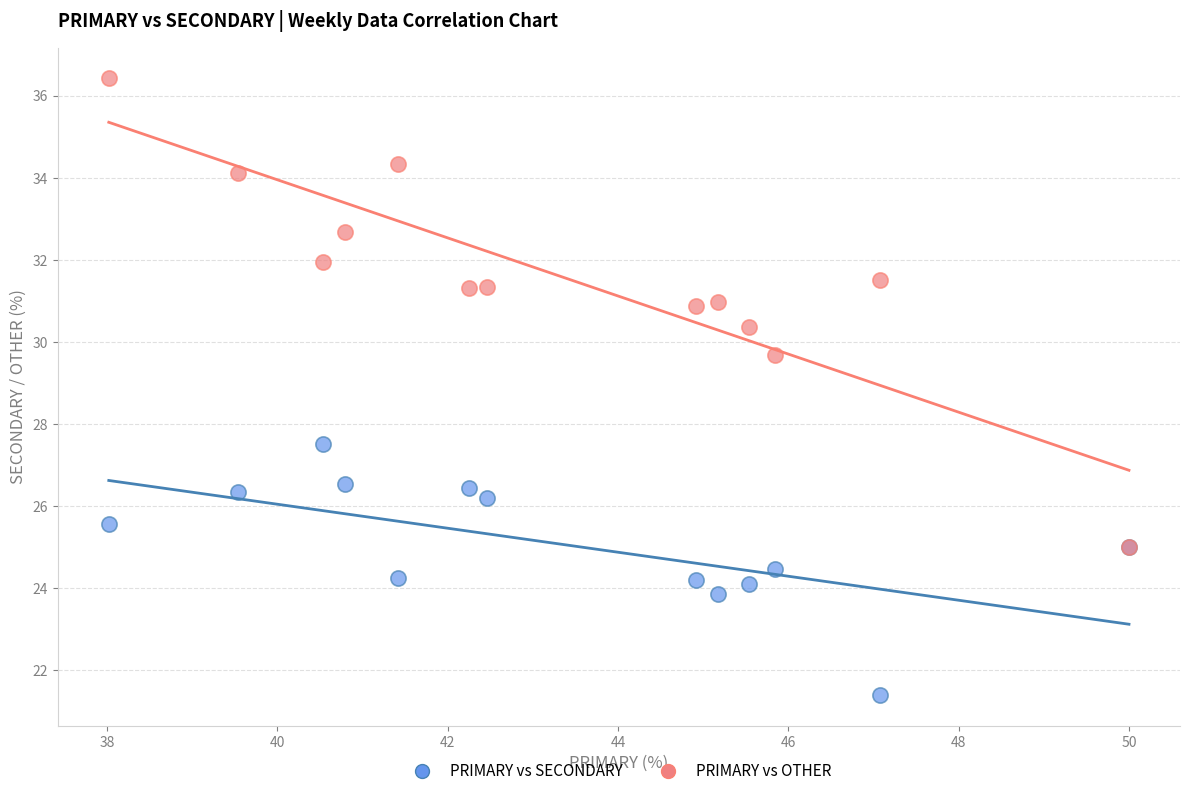

Which series reaches the minimum Y coordinate?

PRIMARY vs SECONDARY